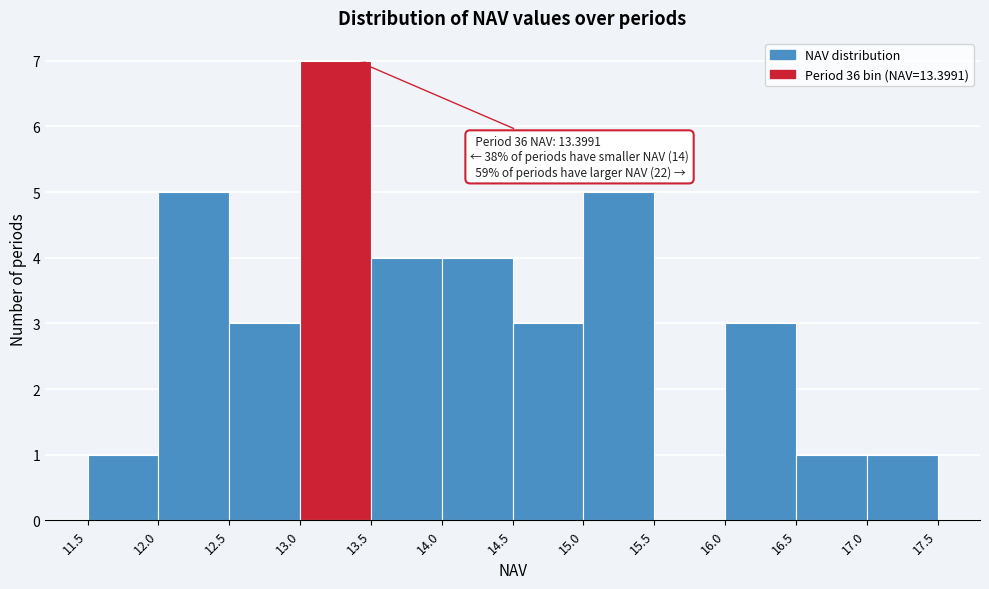

Which range on the x-axis has the tallest bar?

13.0 to 13.5